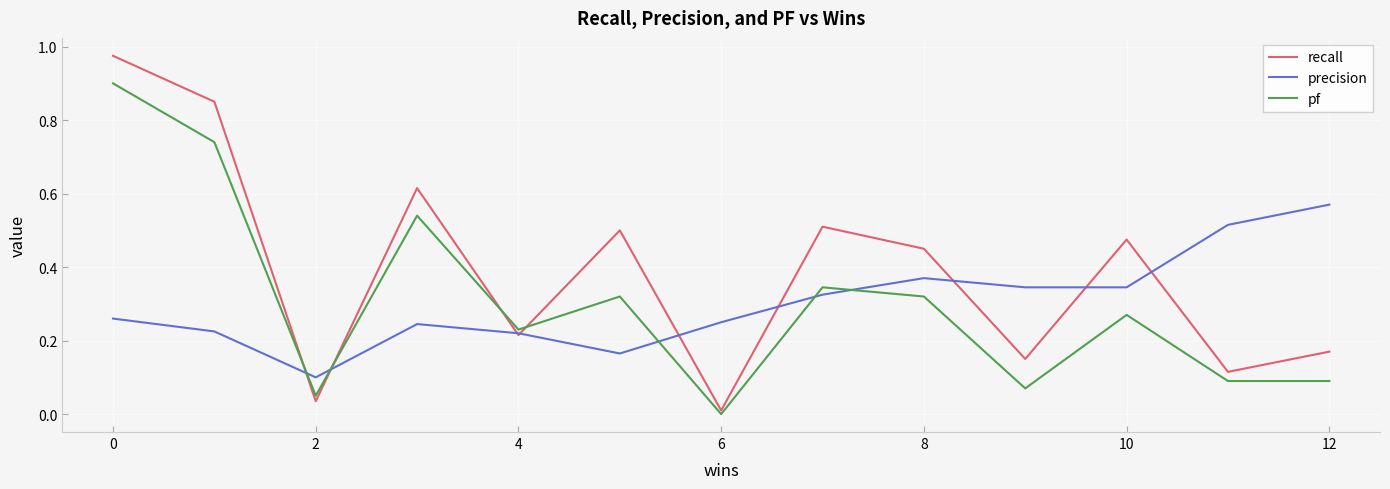

List the series in order of their peak value, lowest first.

precision, pf, recall